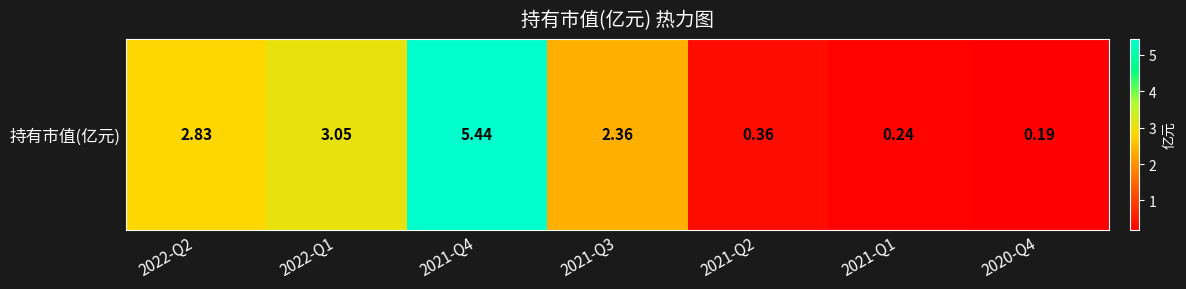

At which category does the chart reach its minimum across all series?

2020-Q4